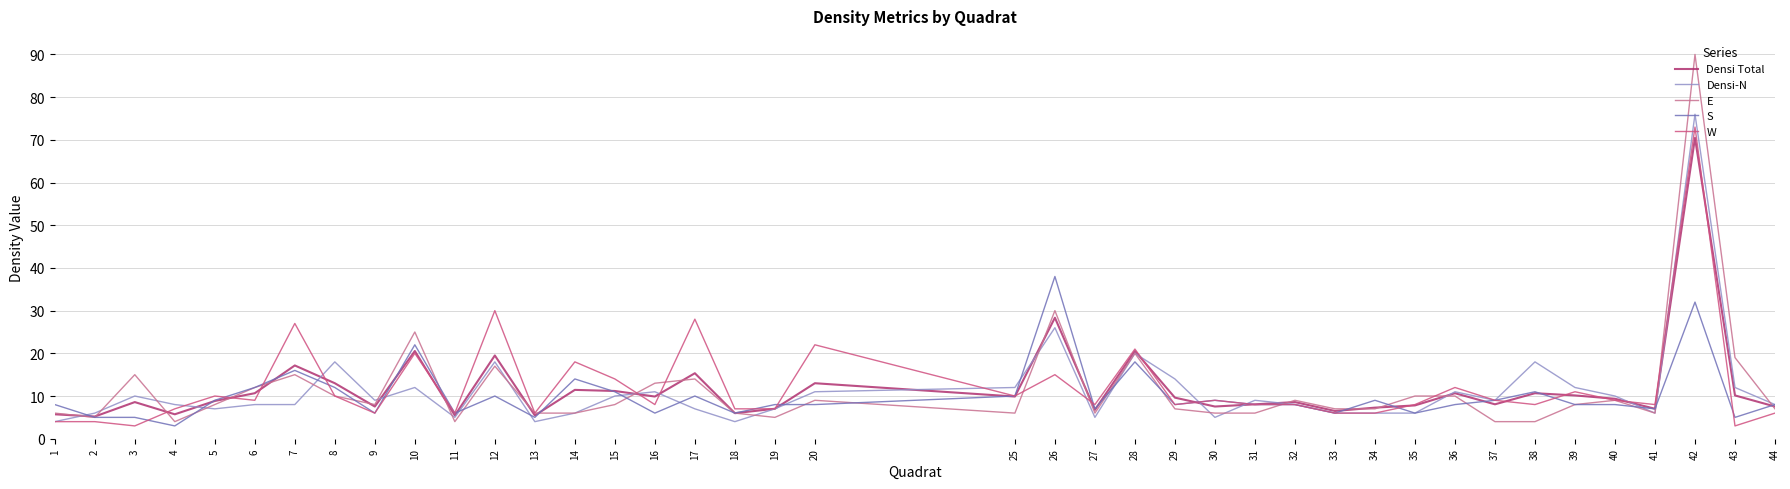

In W, how many points are lower than both neighbors (excluding endpoints)?

12